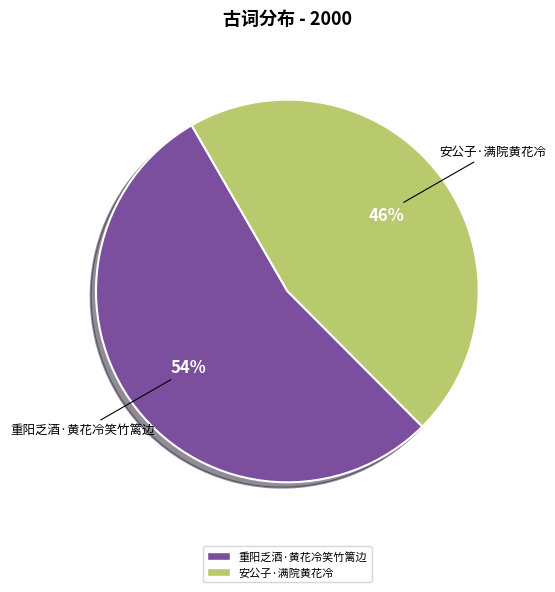

Count the number of slices in the pie.

2